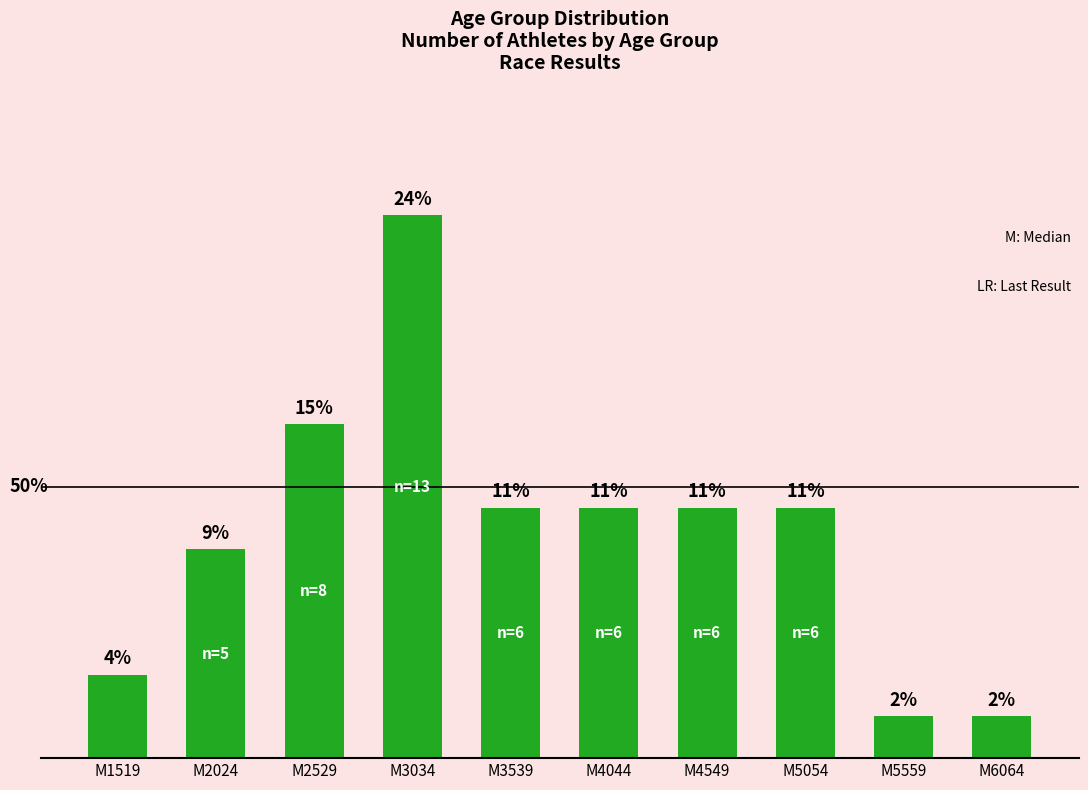

Are the bars horizontal?

No